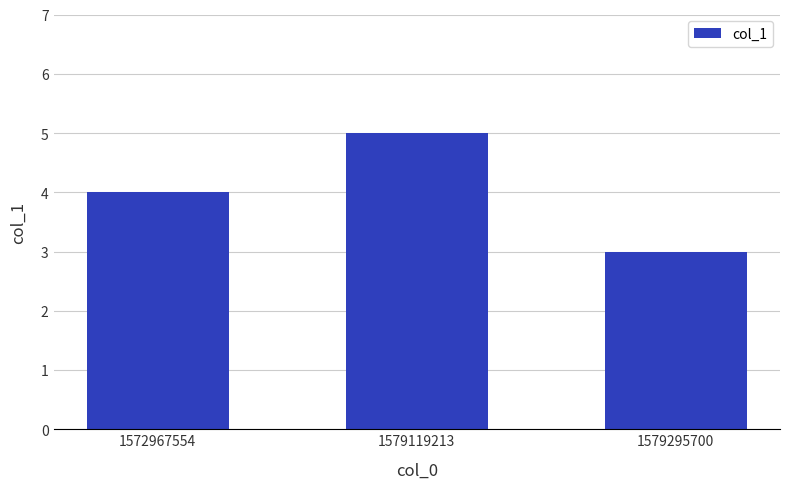

At which category does the chart reach its minimum across all series?

1579295700